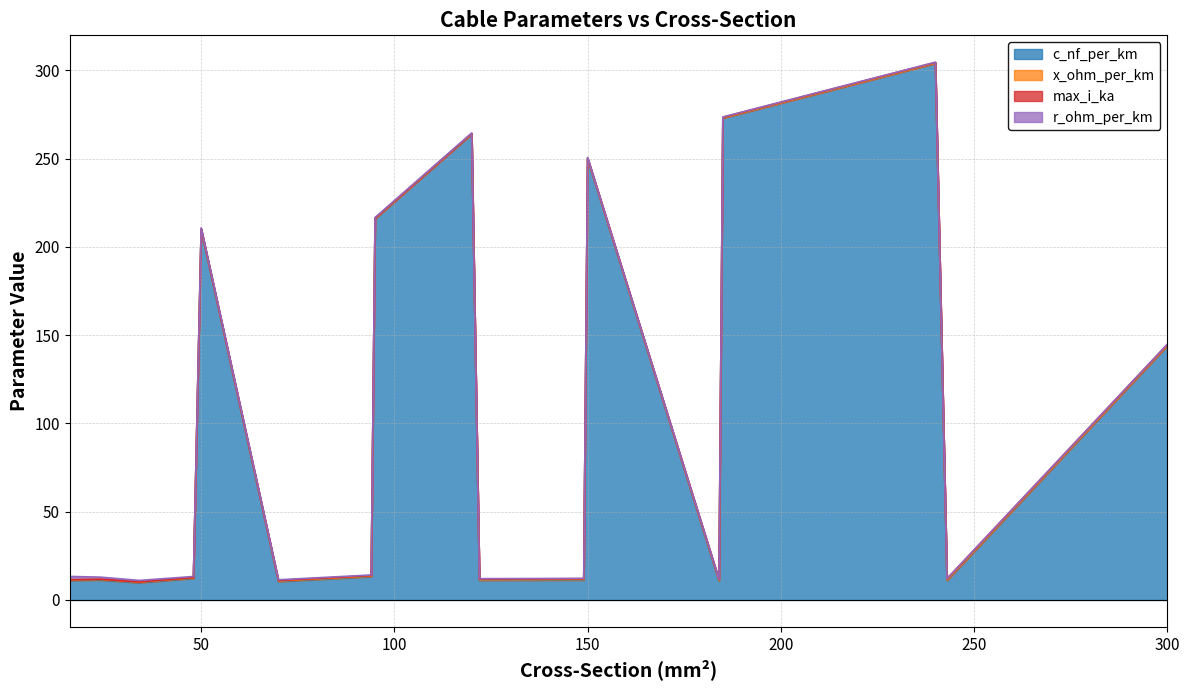

Rank the categories by c_nf_per_km value from highest to lowest.

240, 185, 120, 150, 95, 50, 300, 94, 48, 24, 149, 122, 16, 243, 184, 70, 34